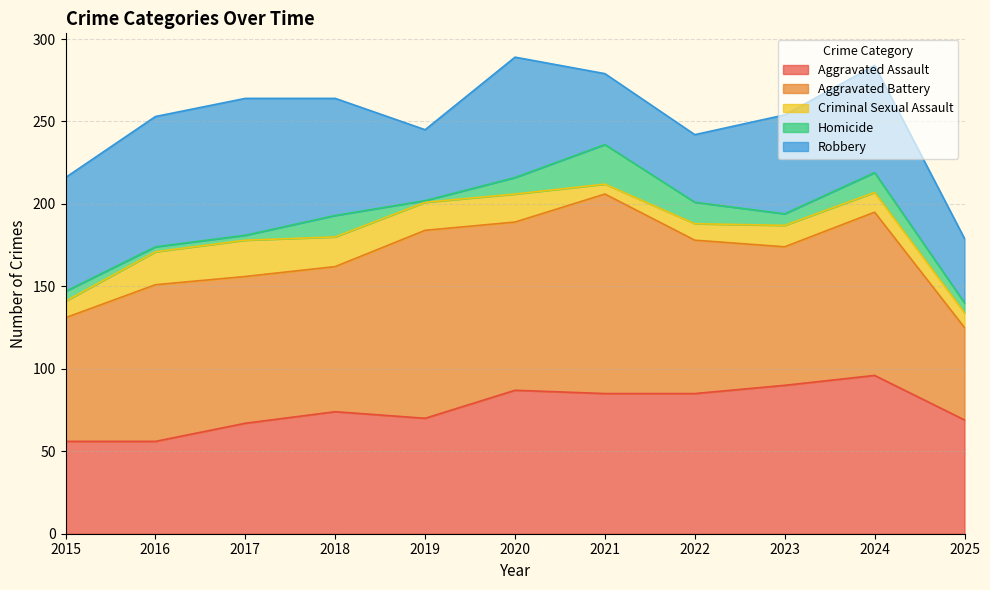

True or false: Robbery and Homicide intersect in this chart.

False